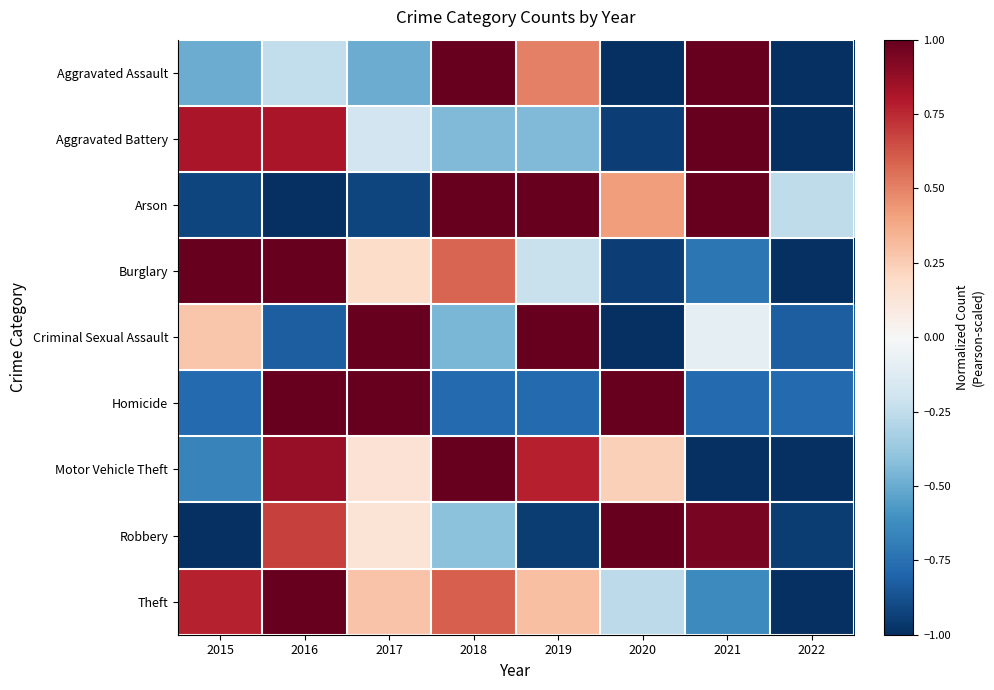

Rank the series by their maximum value, from lowest to highest.

Aggravated Assault, Aggravated Battery, Arson, Burglary, Criminal Sexual Assault, Homicide, Motor Vehicle Theft, Robbery, Theft